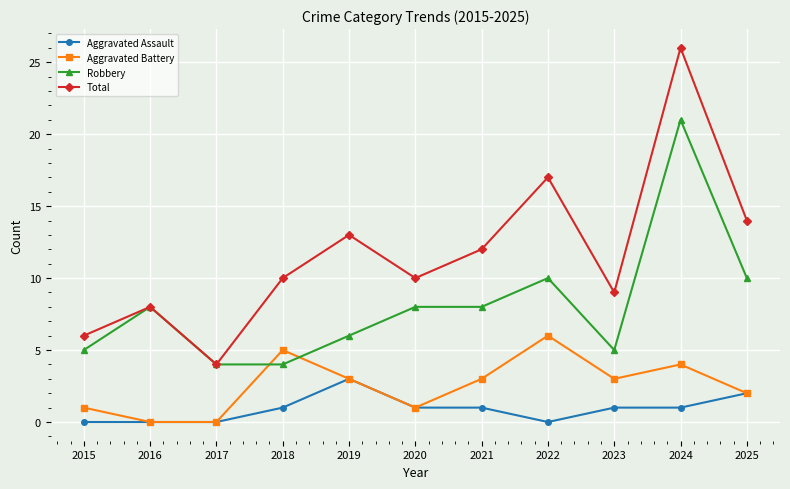

Count the Aggravated Assault values in the range 0 to 1.

9